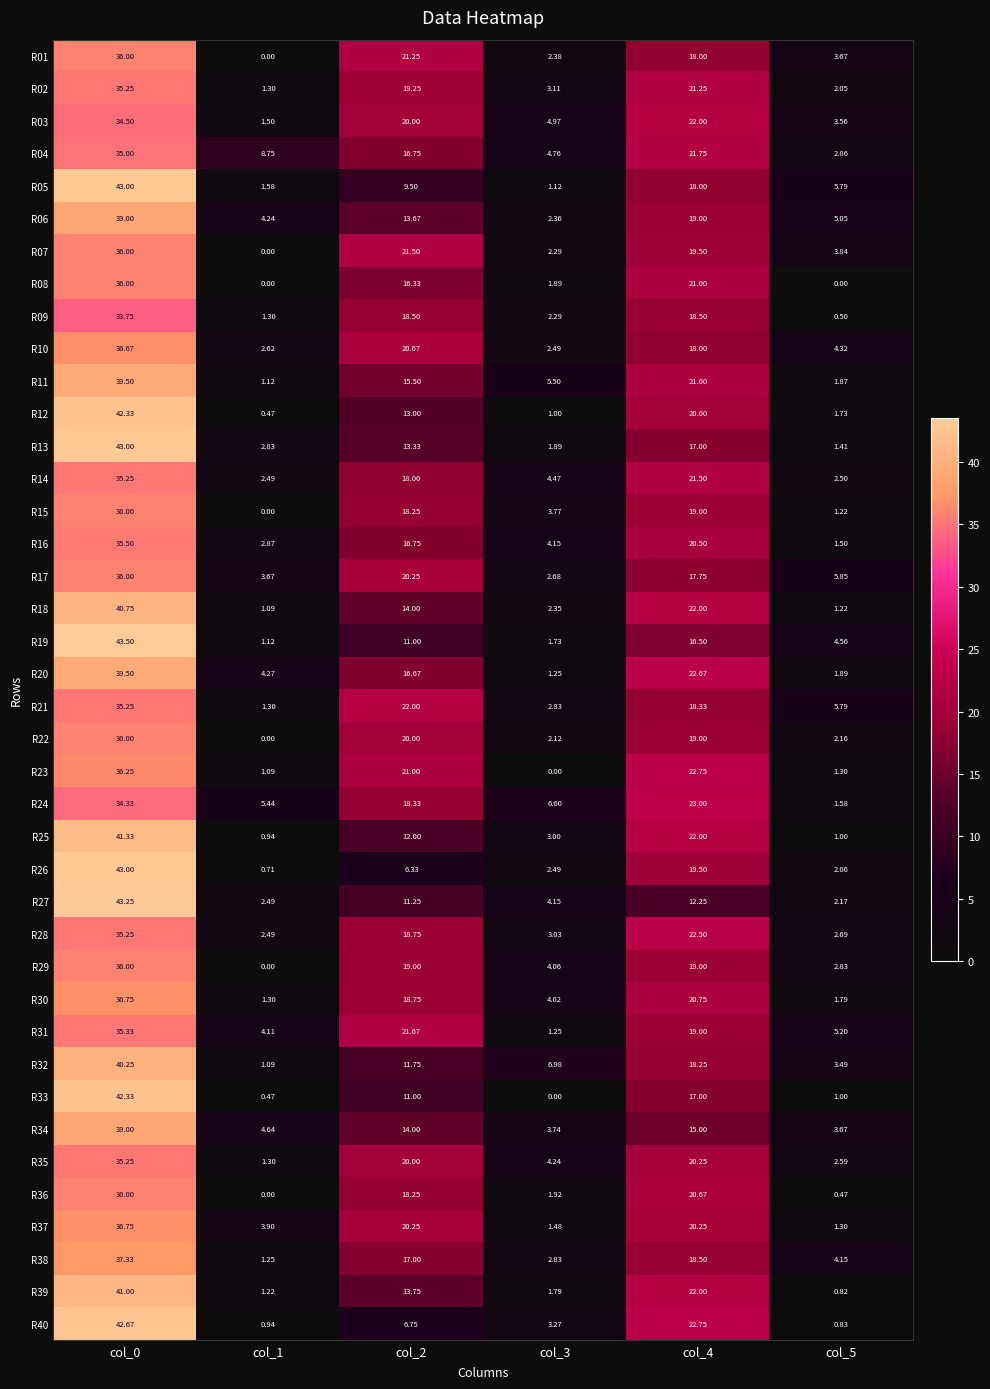

How many data points in R24 are less than 18?

3